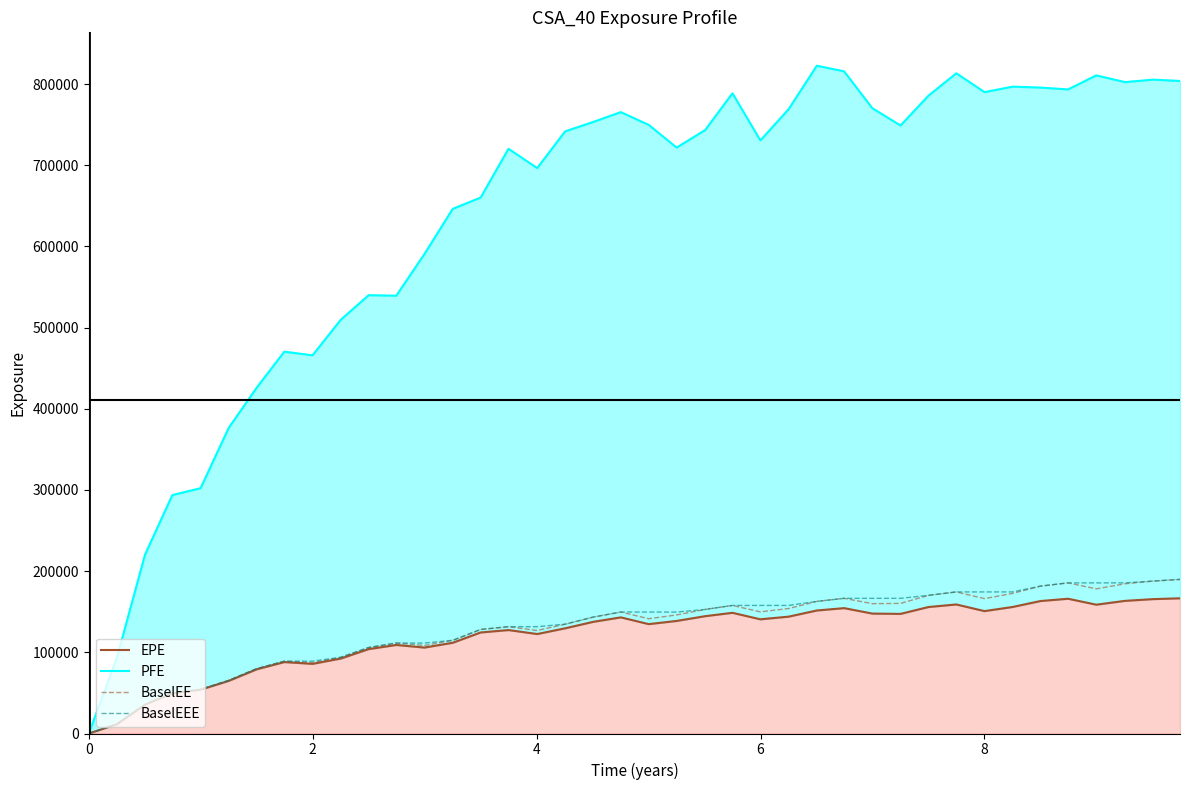

List the series in order of their peak value, highest first.

PFE, BaselEE, BaselEEE, EPE